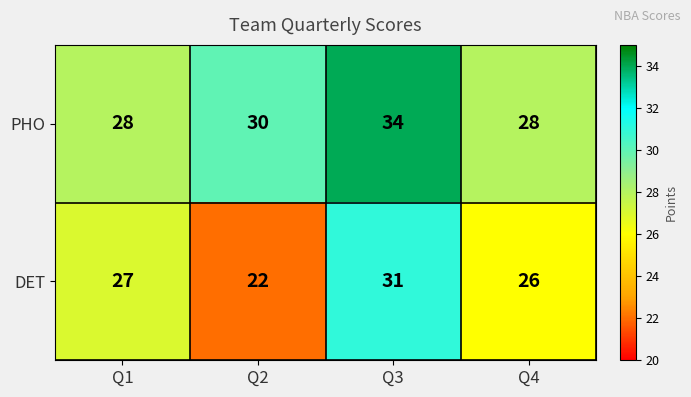

The PHO series shows 49 at Q4. True or false?

False